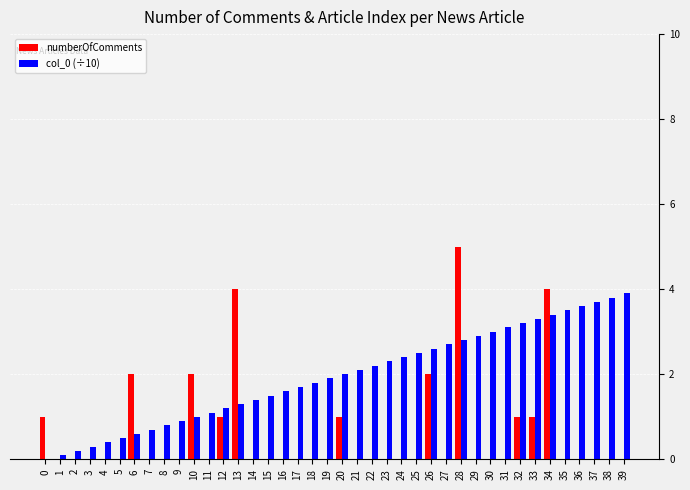

Which category has the highest value across all series?

28